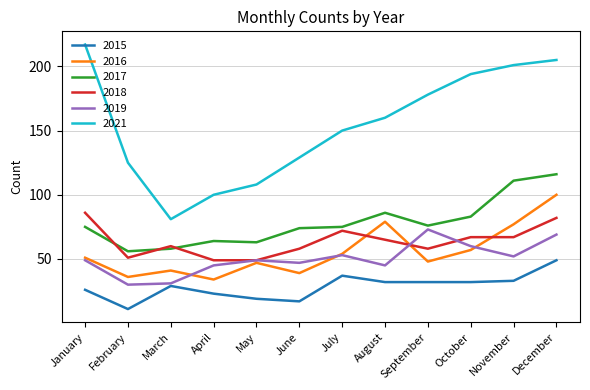

What is the minimum value shown in the chart?

11